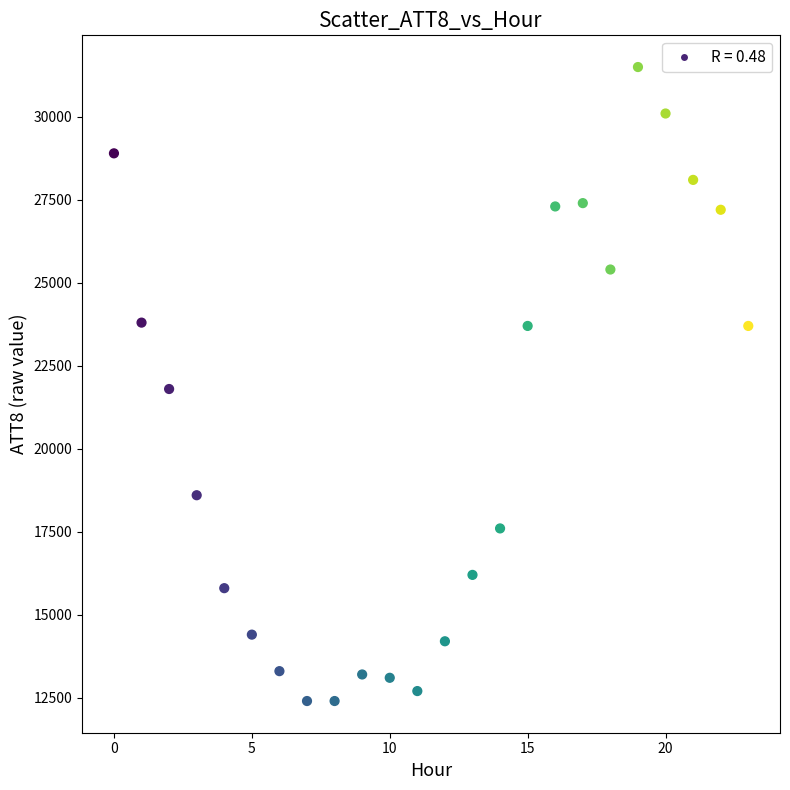

What is the range of Y values (max minus min)?

19100